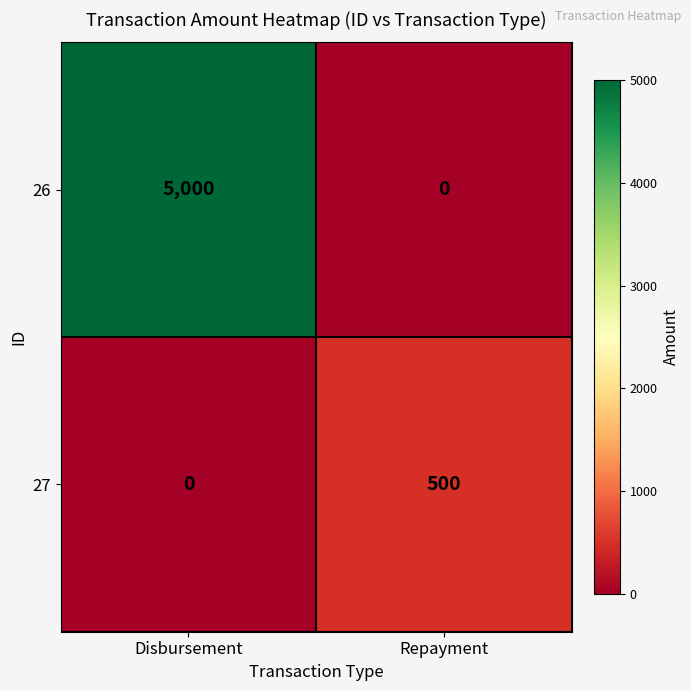

What is the sum of the 26 values at Disbursement and Repayment?

5000